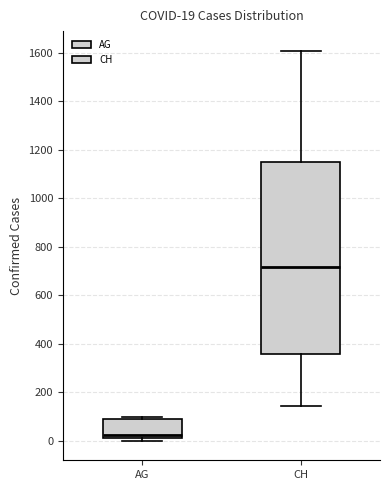

Which box has the highest median line?

CH